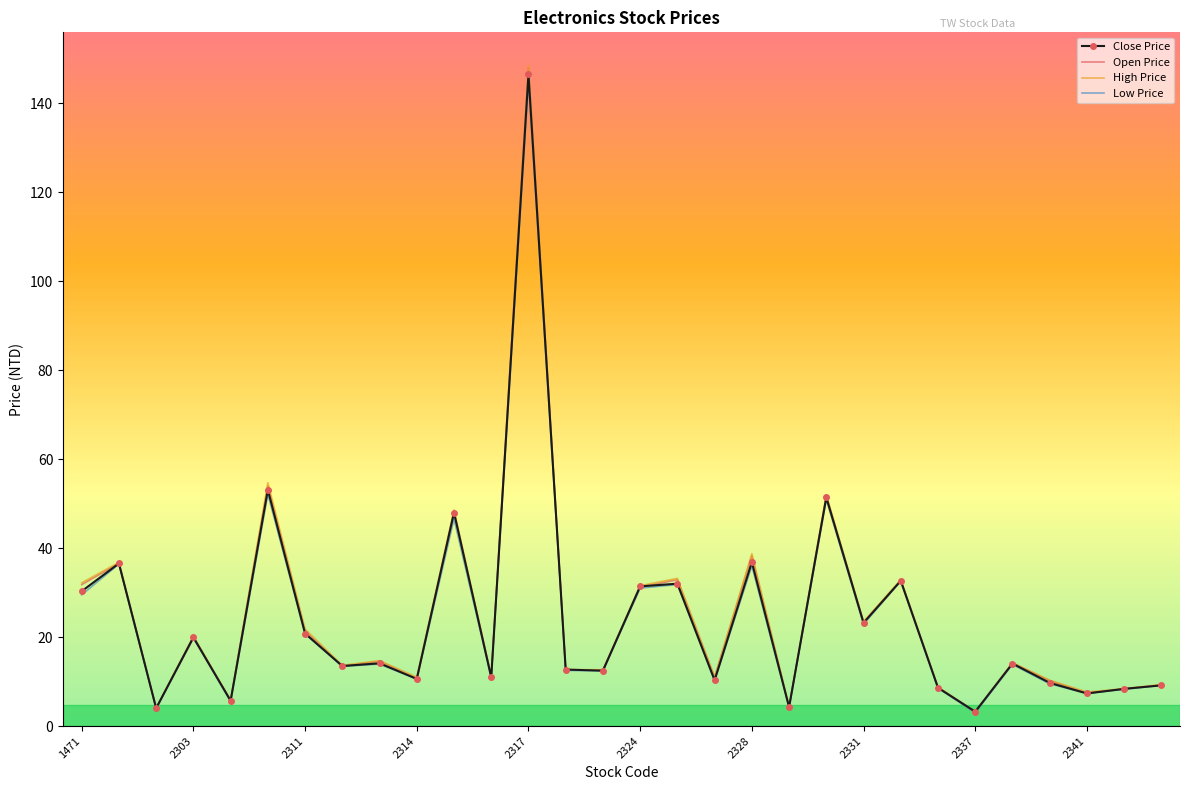

What is the maximum value shown in the chart?

148.5